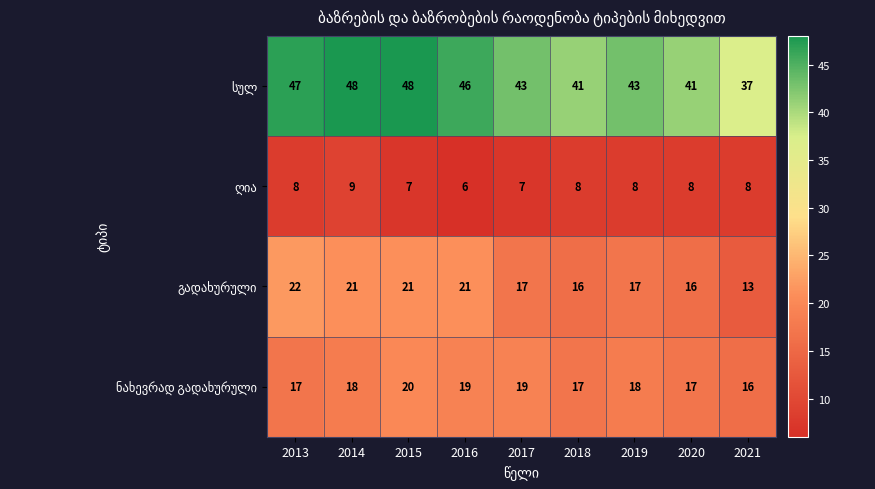

What is the maximum value shown in the chart?

48